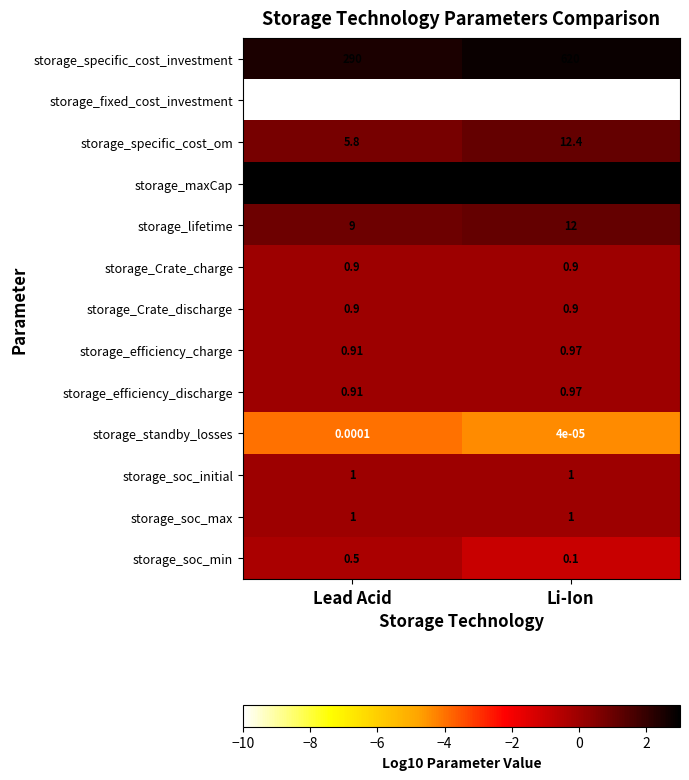

Between Lead Acid and Li-Ion, which series saw the biggest shift?

storage_specific_cost_investment